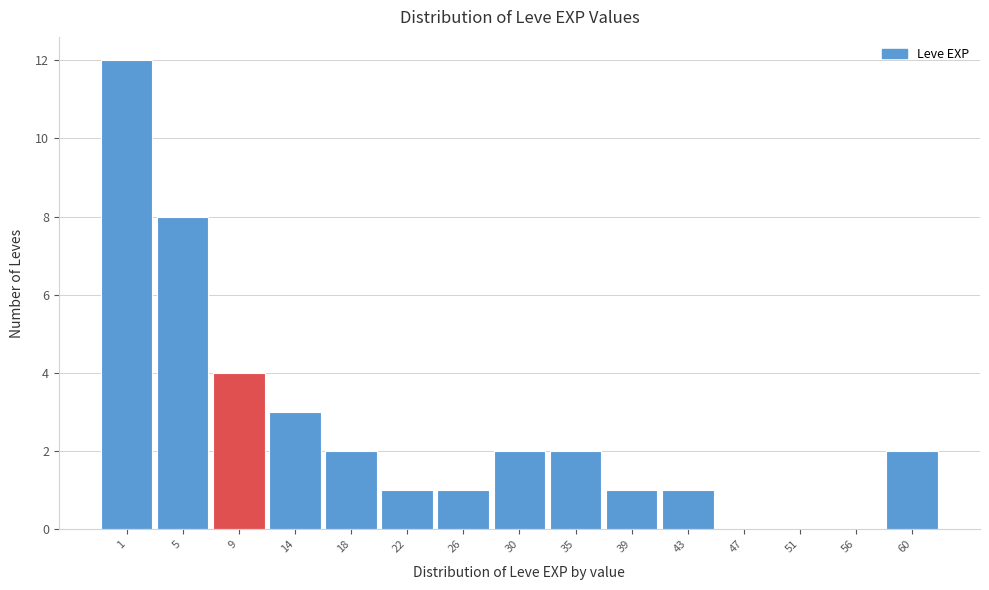

Reading right to left, list all the values displayed in this chart.

60=2	56=0	51=0	47=0	43=1	39=1	35=2	30=2	26=1	22=1	18=2	14=3	9=4	5=8	1=12